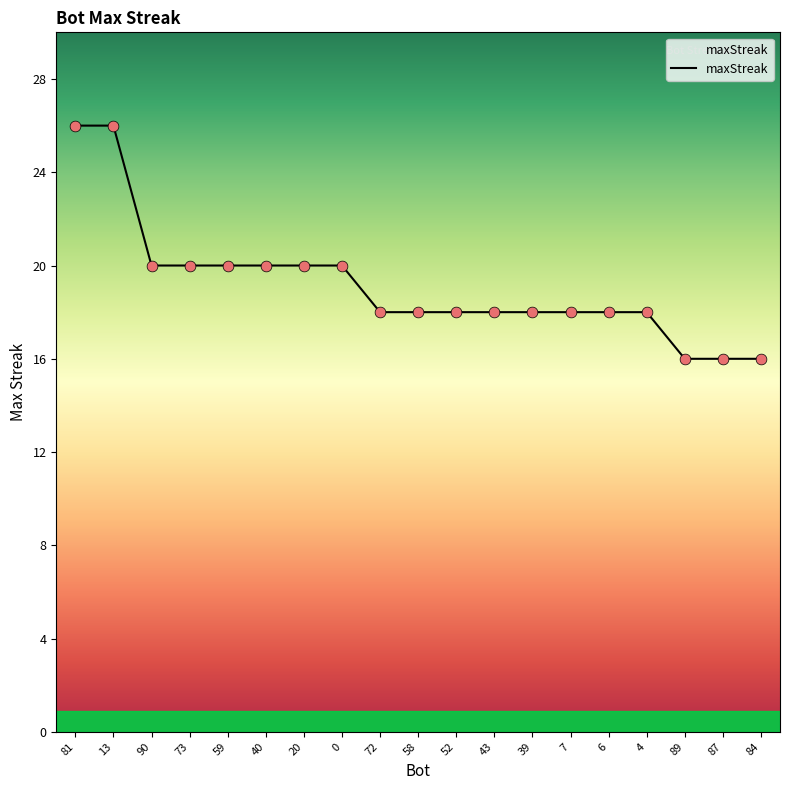

Approximately how many times larger is the value at 84 compared to 81?

0.6